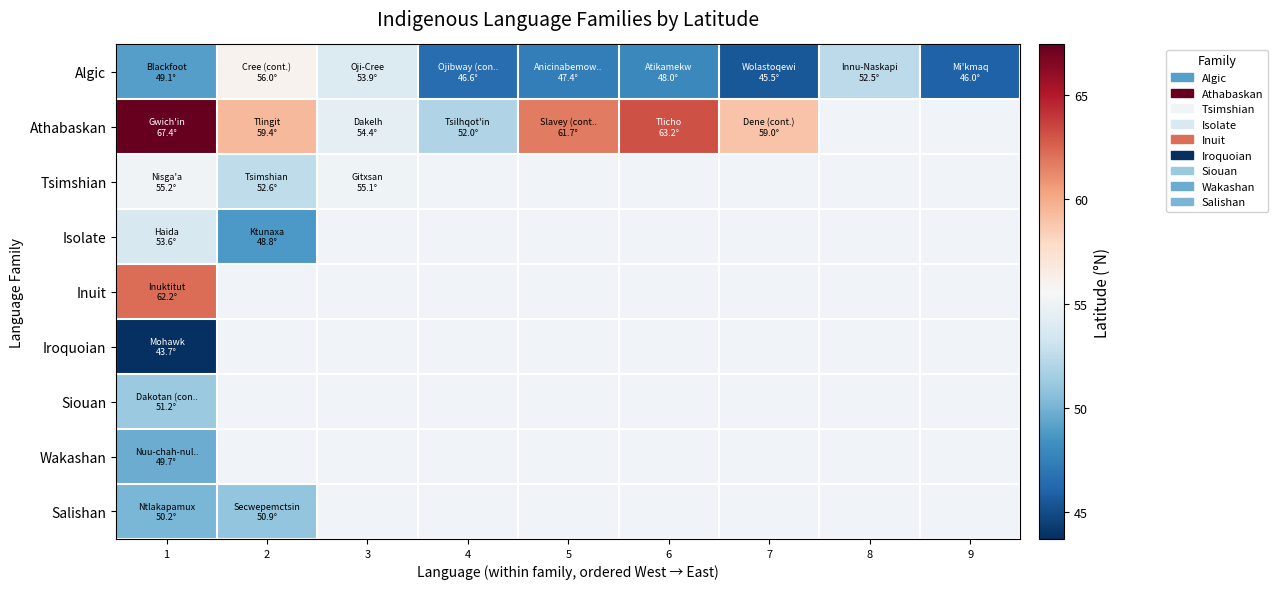

Which category has the highest value across all series?

1